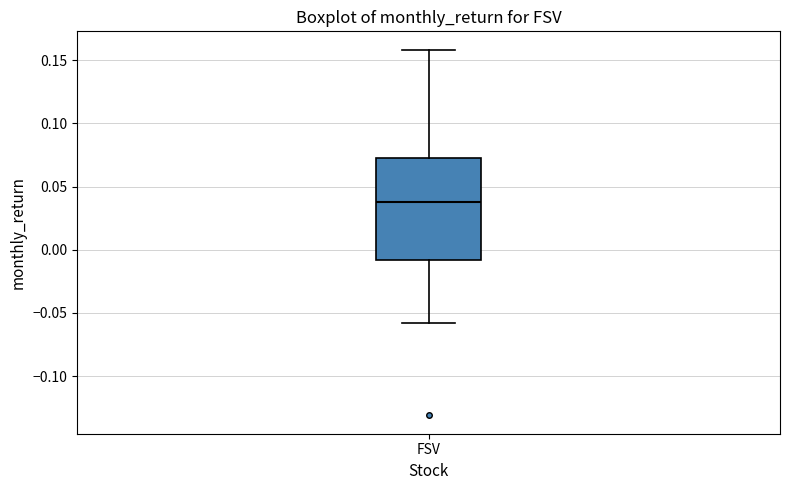

Read this box plot against the y-axis: the position of the median line, the range covered by the box, and the ends of both whiskers. The values are not printed on the chart, so give them approximately, as read against the axis.

median 0.040, box -0.010 to 0.075, whiskers -0.060 to 0.160